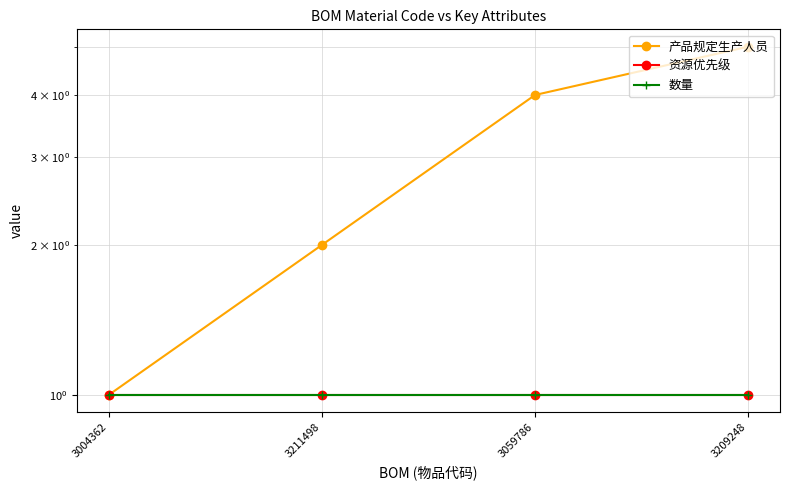

Does the chart have visible grid lines?

Yes